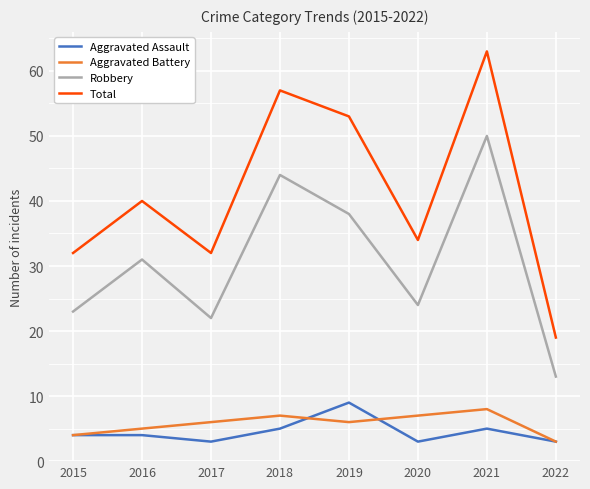

How many lines are shown in the chart?

4